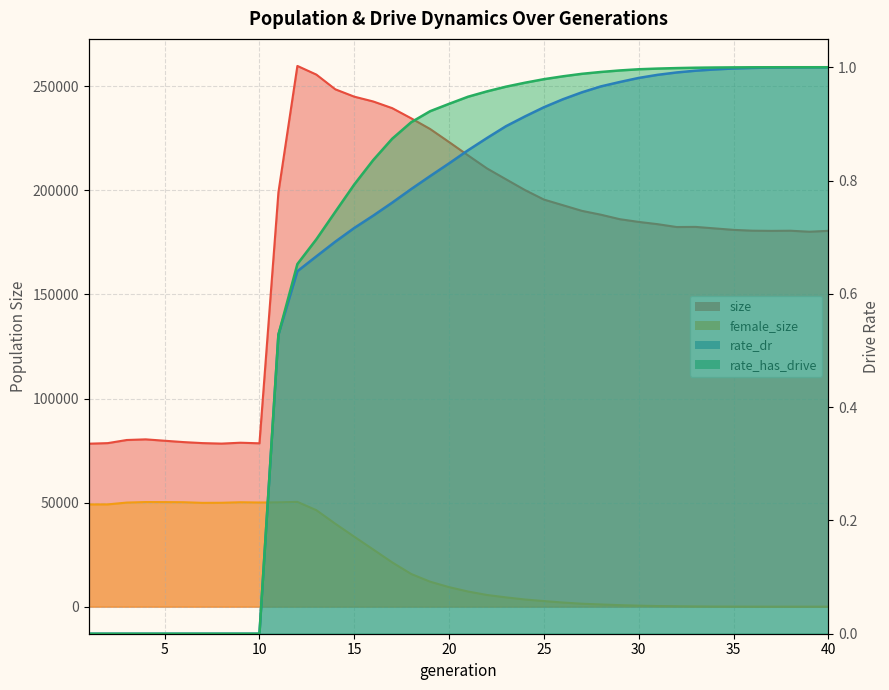

At which category does the chart reach its minimum across all series?

1